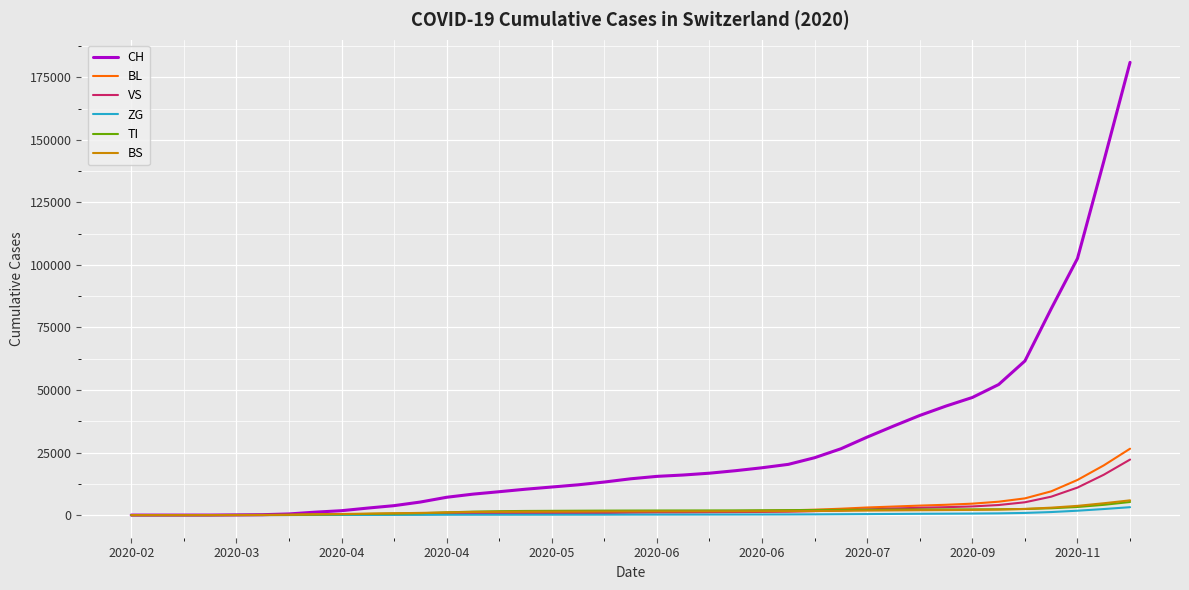

What is the maximum value for CH?

180974